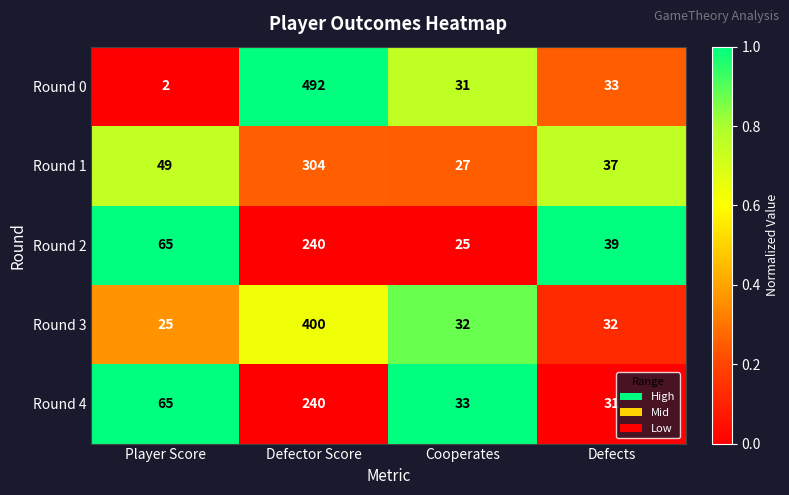

Reading left to right, list all the values displayed in this chart.

Round 0: 2	492	31	33
Round 1: 49	304	27	37
Round 2: 65	240	25	39
Round 3: 25	400	32	32
Round 4: 65	240	33	31